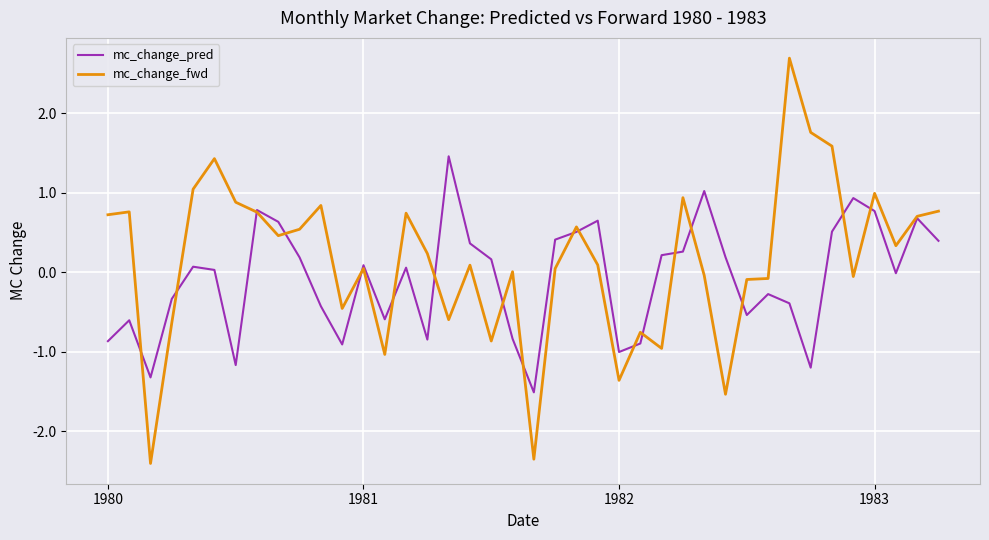

Count the number of categories in the chart.

40